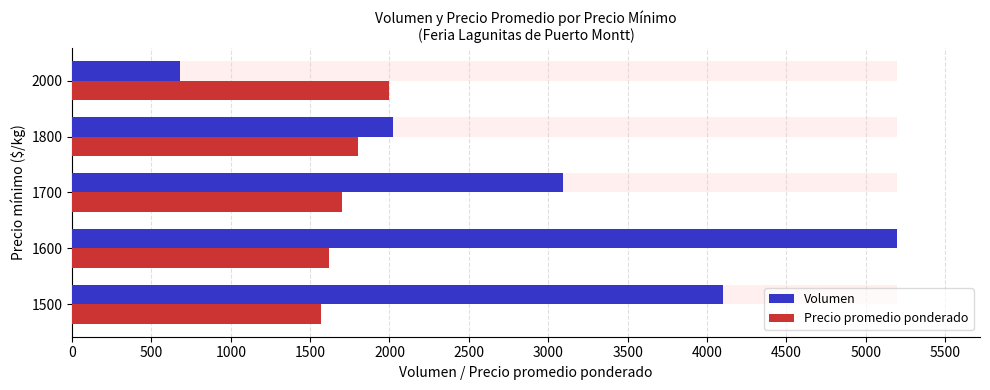

What is the sum of all Precio promedio ponderado values?

8686